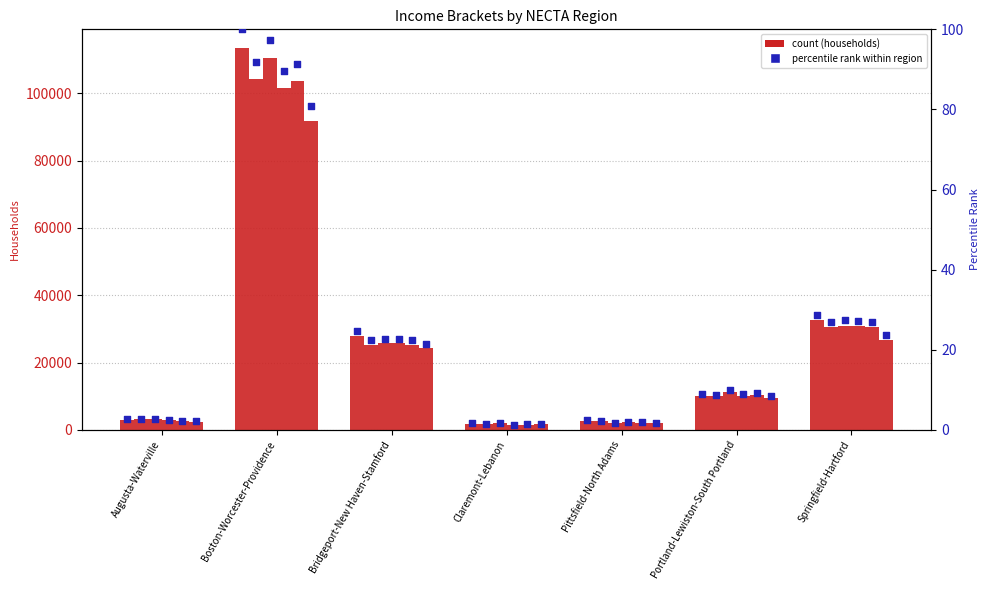

What is the change in value from Boston-Worcester-Providence to Bridgeport-New Haven-Stamford?

-75.4